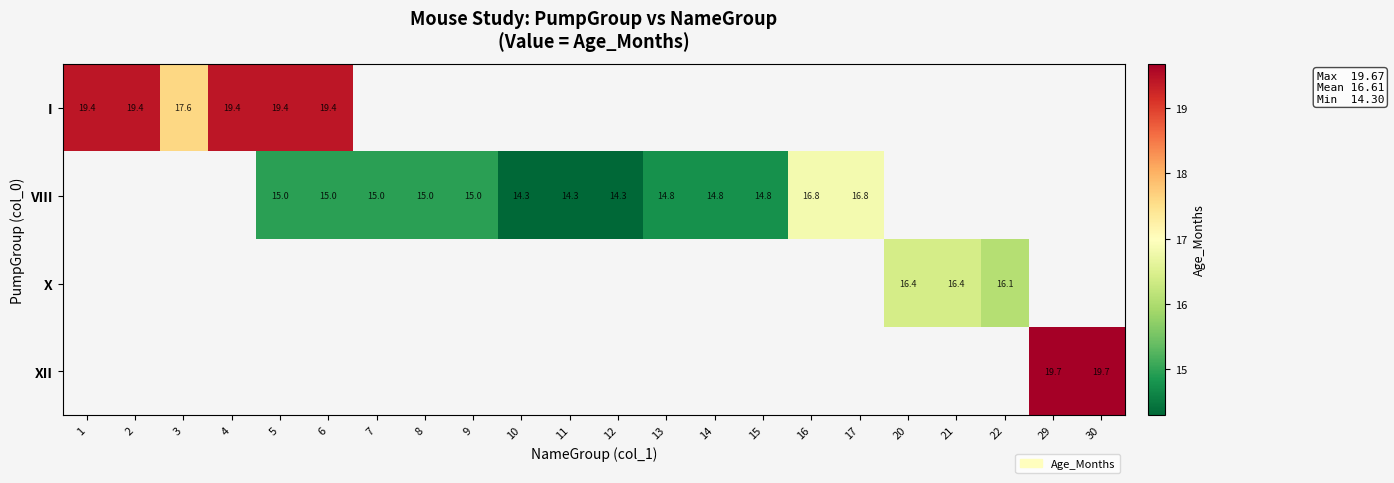

True or false: X has a value of 16.1 at 22.

True